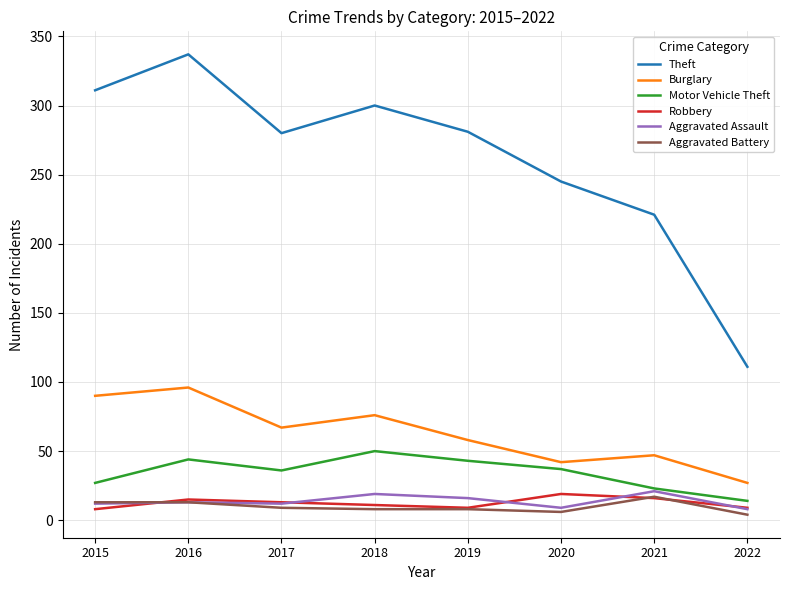

Read the Aggravated Assault value at 2021.

21